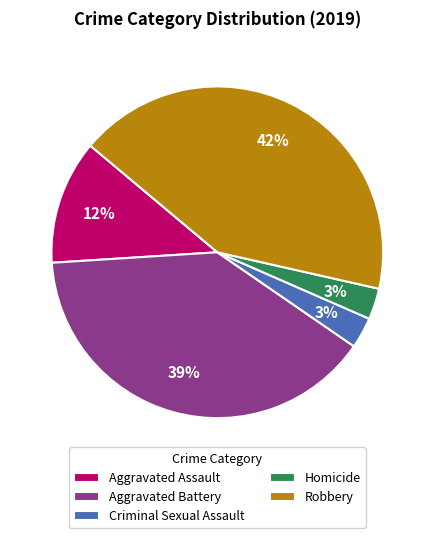

Which slice is the largest?

Robbery